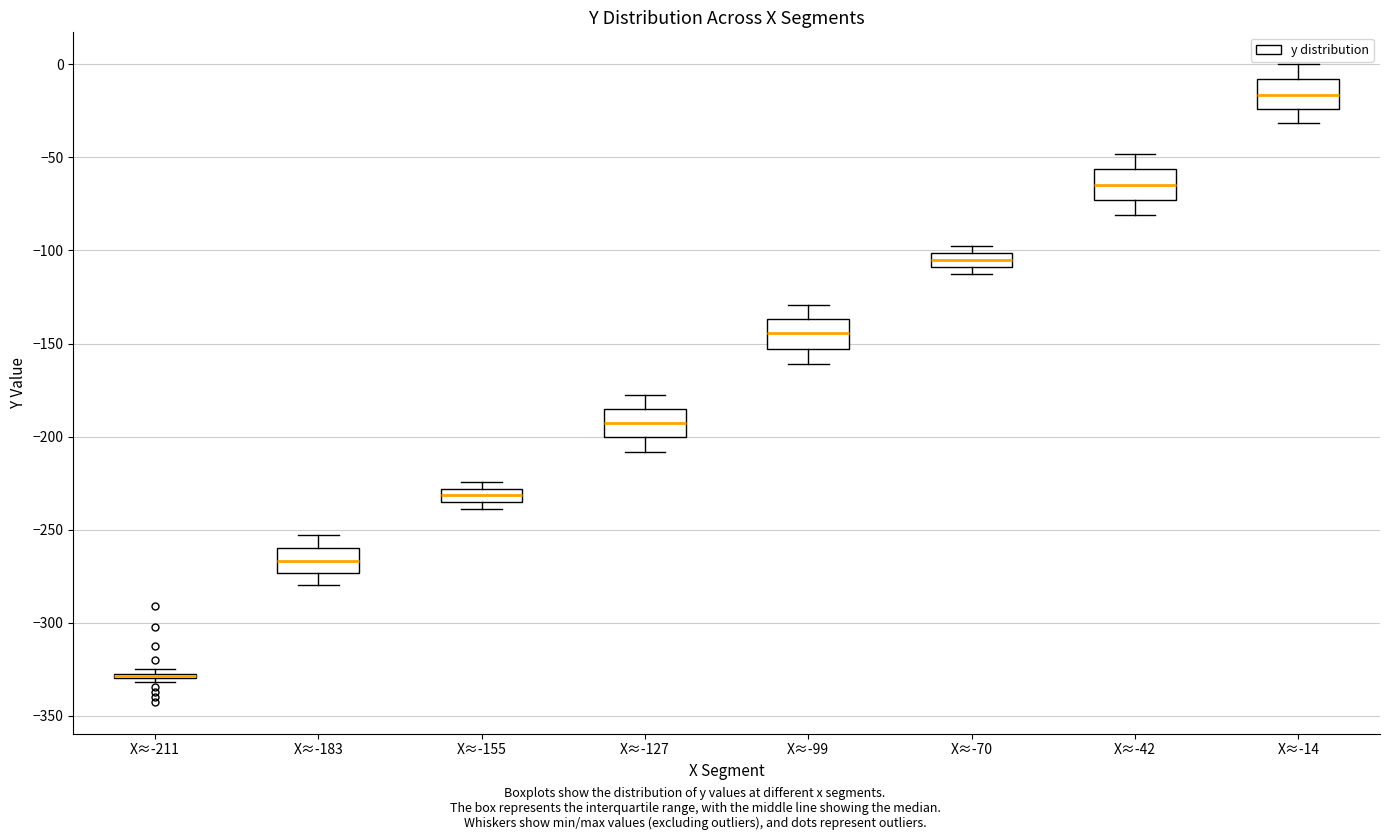

Where is the upper edge of the box for X≈-211 on the y-axis? The values are not printed on the chart, so give them approximately, as read against the axis.

-325